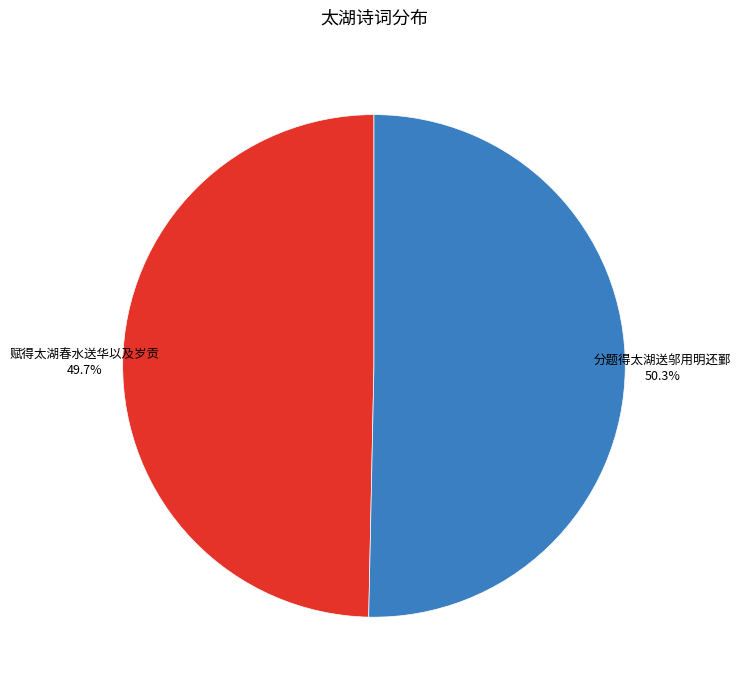

Count the number of slices in the pie.

2